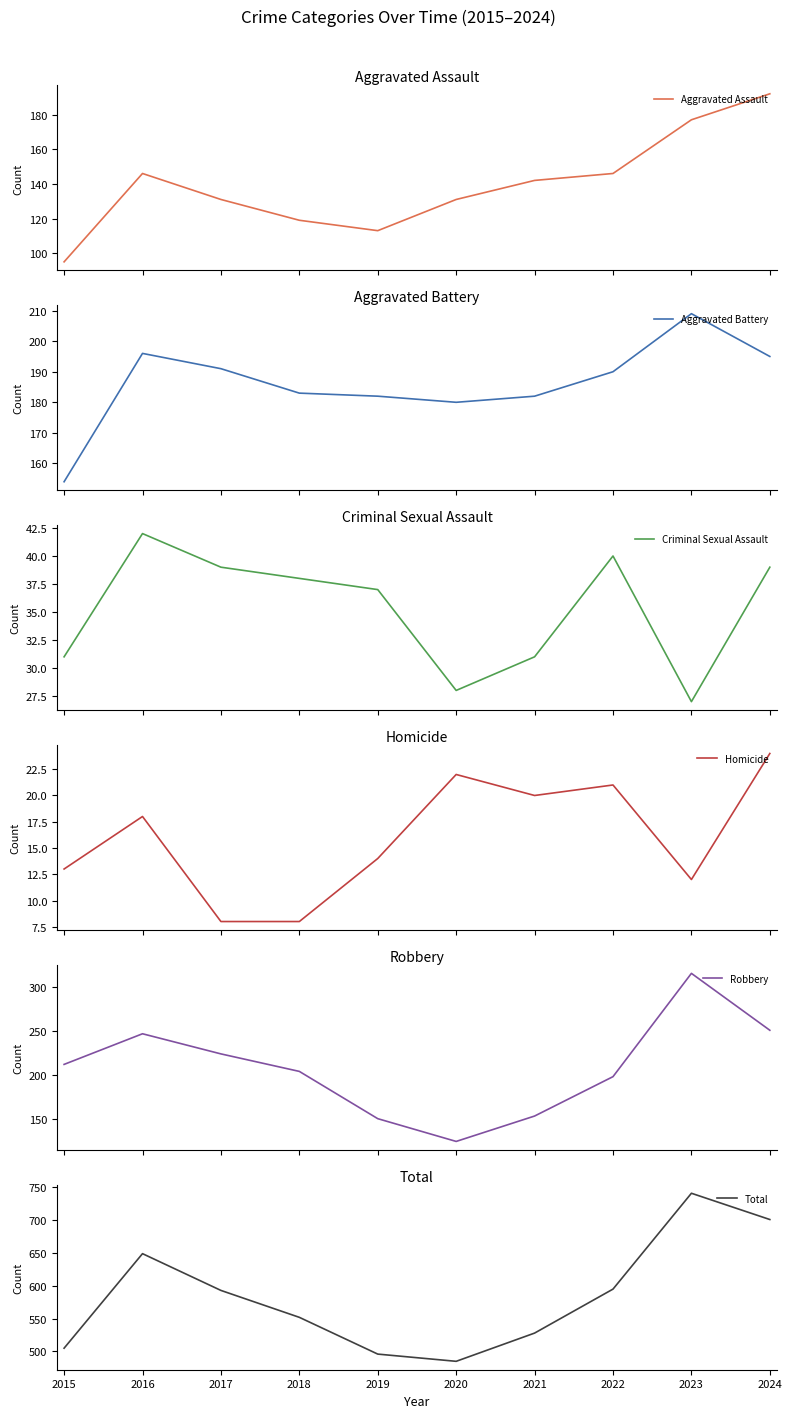

The value of Aggravated Assault at 2024 is 290. True or false?

False